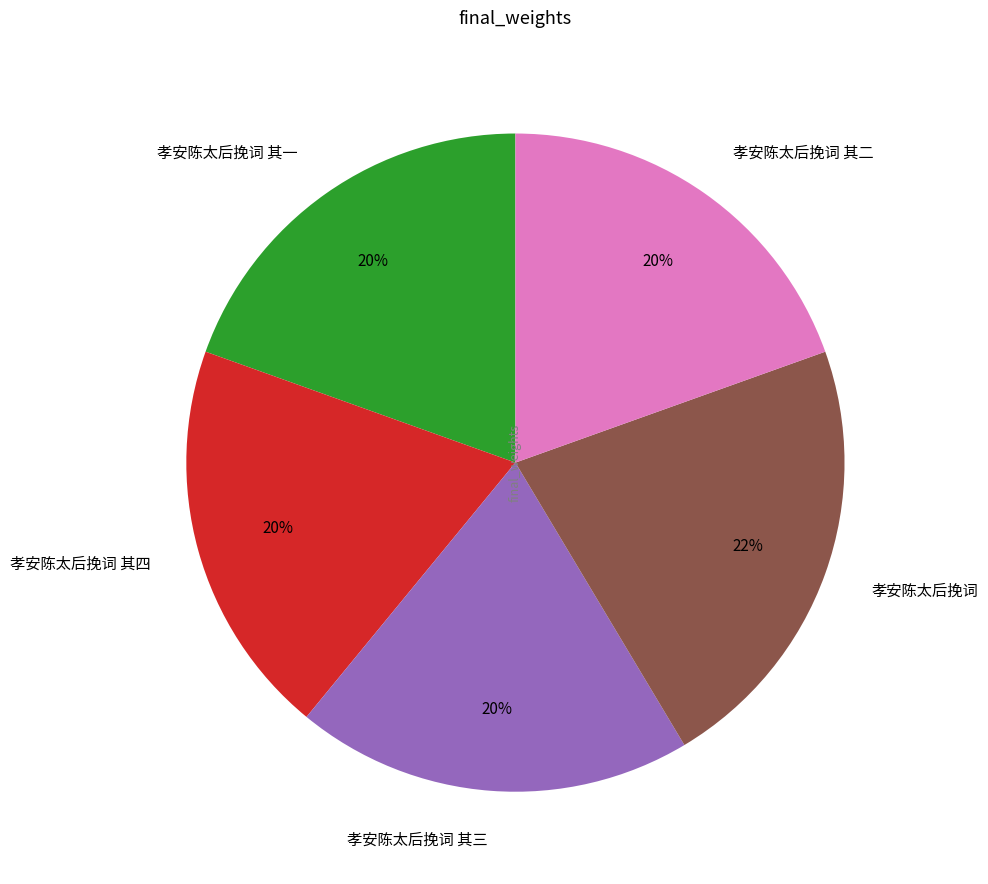

Is it true that 孝安陈太后挽词 其二 is 9% of the pie?

False